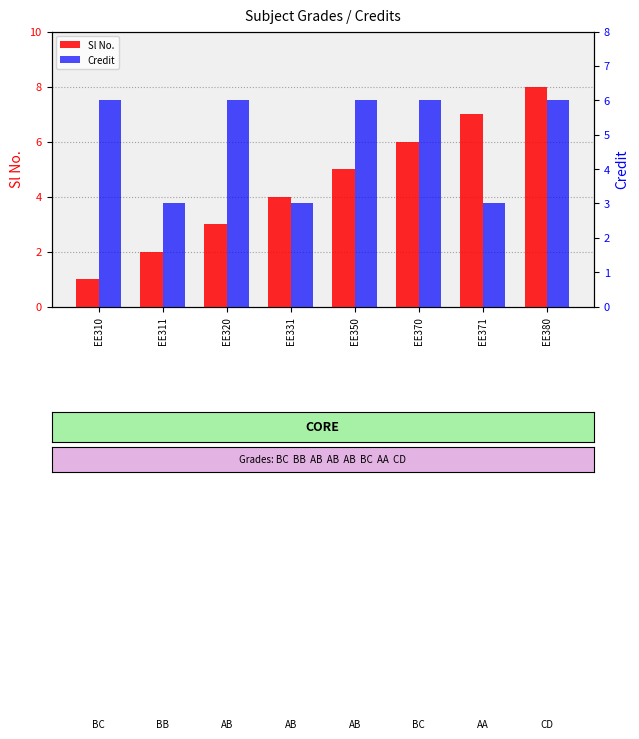

What is the average value of the Sl No. series?

4